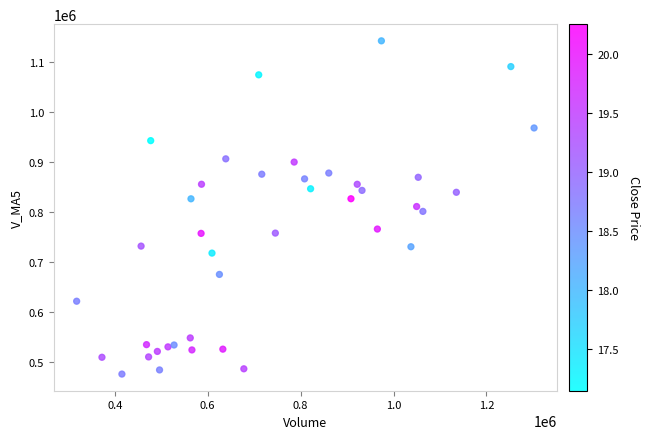

What is the range of X values (max minus min)?

984691.3